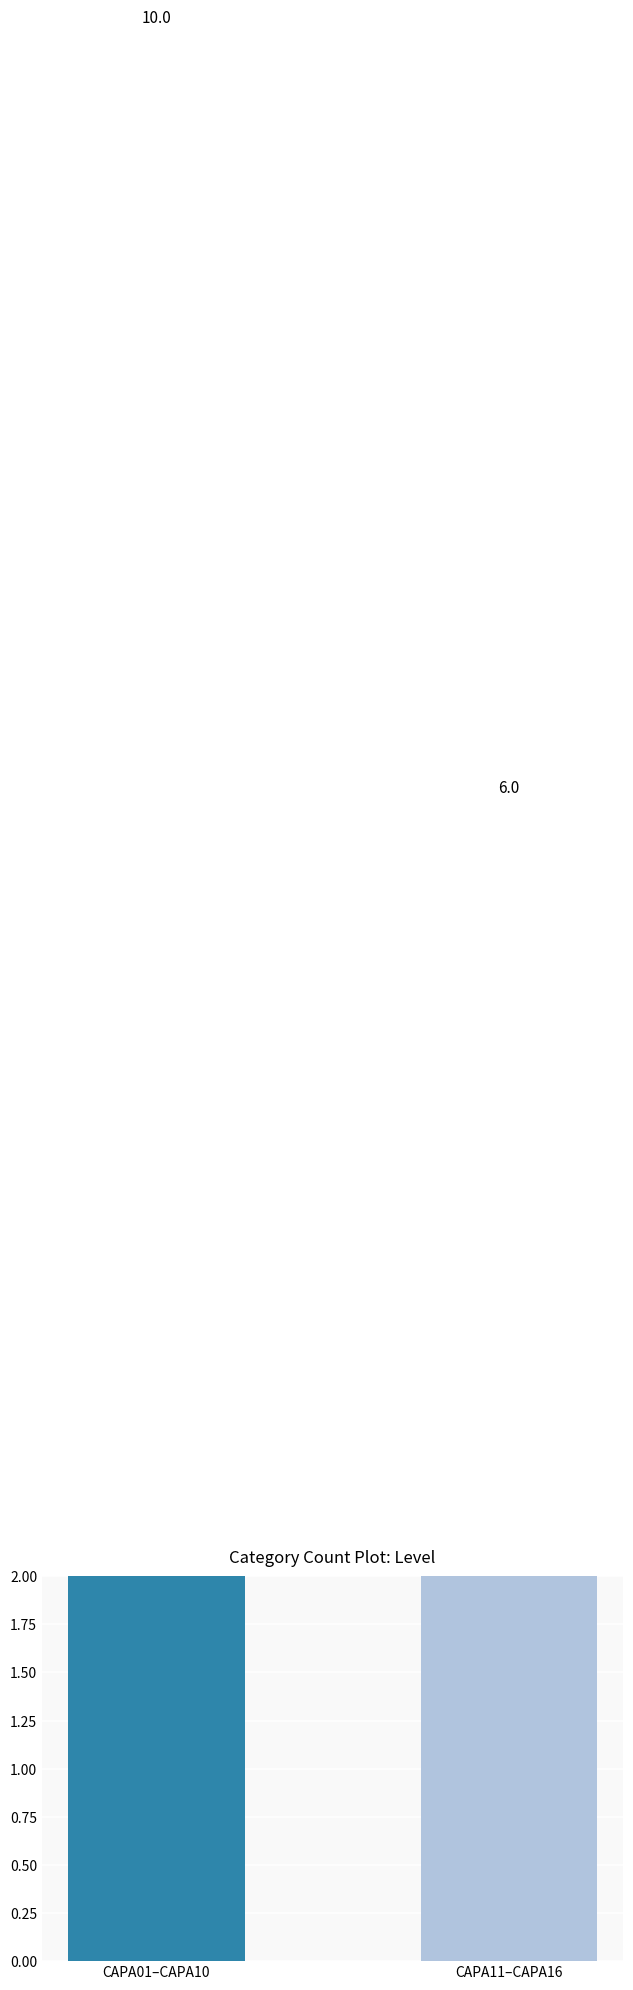

What is the change in value from CAPA01–CAPA10 to CAPA11–CAPA16?

-4